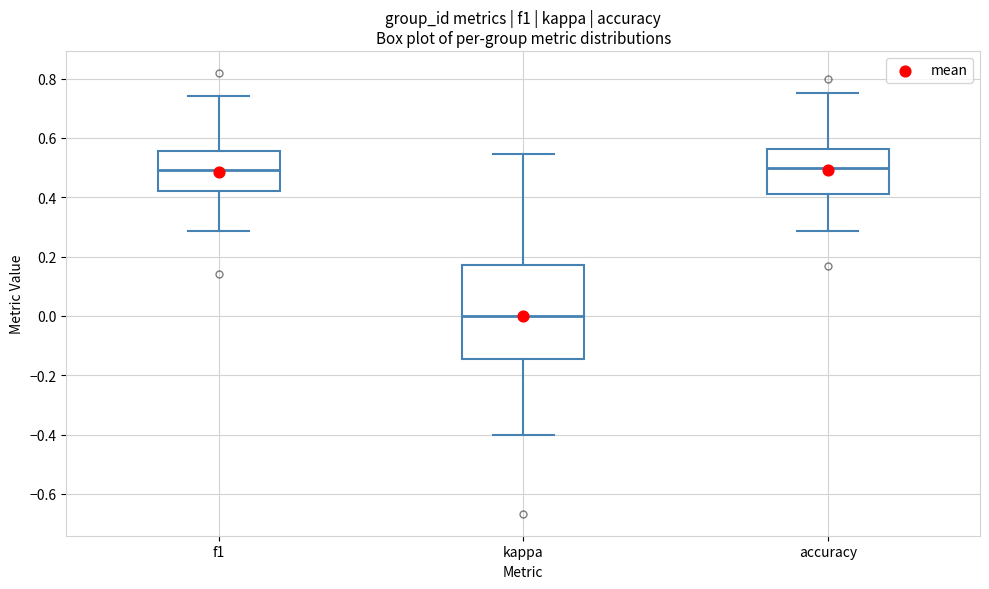

Which box is the tallest, from its lower edge to its upper edge?

kappa